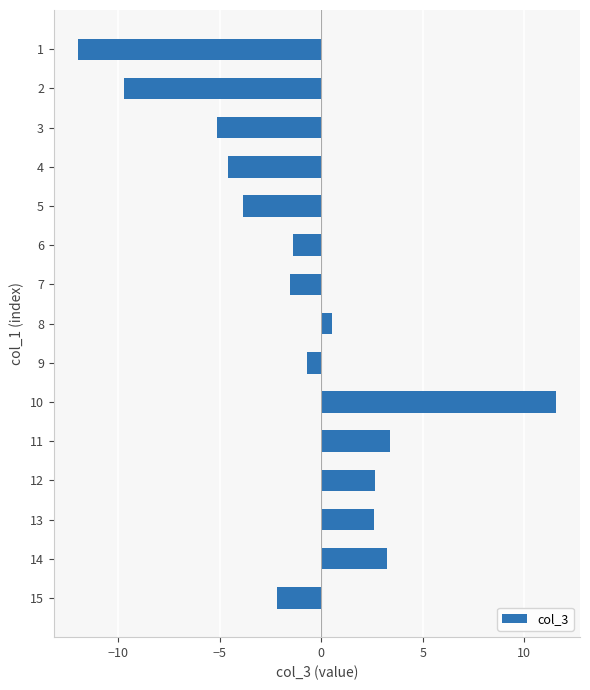

What is the minimum value shown in the chart?

-12.0